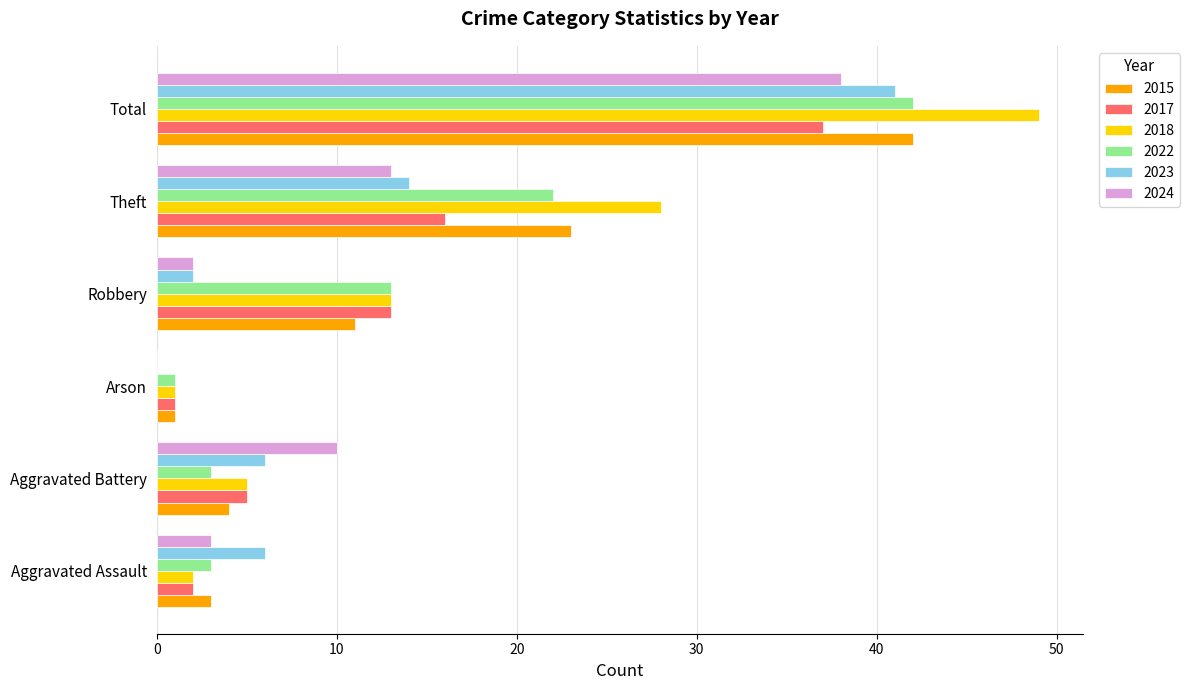

Is it true that 2015 equals 1 at Aggravated Assault?

False